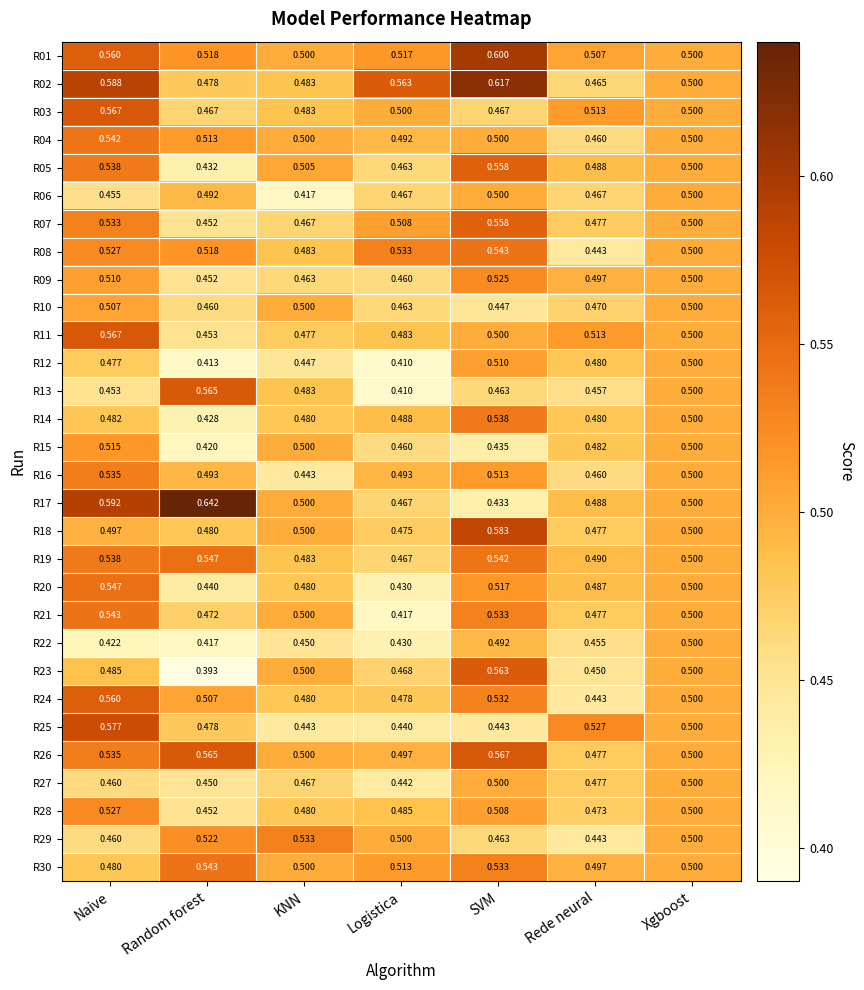

At which category is the sum across all series the highest?

Naive